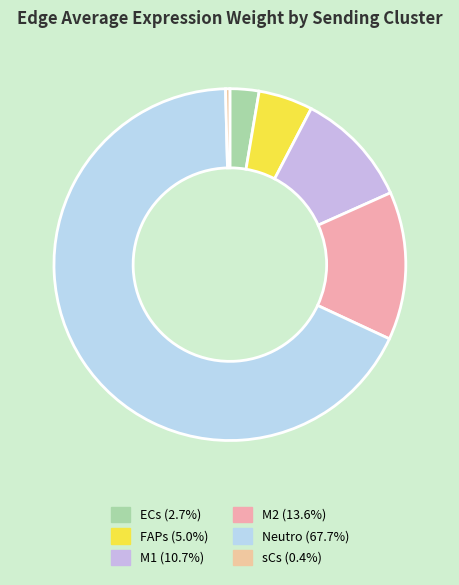

Approximately how many times larger is the value at M2 compared to FAPs?

2.7